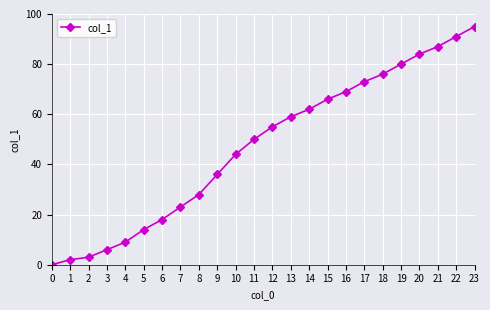

List the labels in order of value, largest first.

23, 22, 21, 20, 19, 18, 17, 16, 15, 14, 13, 12, 11, 10, 9, 8, 7, 6, 5, 4, 3, 2, 1, 0